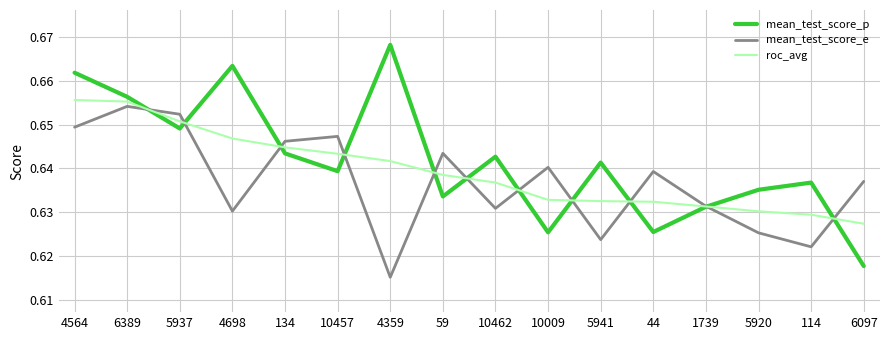

Rank the series by their average value, from lowest to highest.

mean_test_score_e, roc_avg, mean_test_score_p